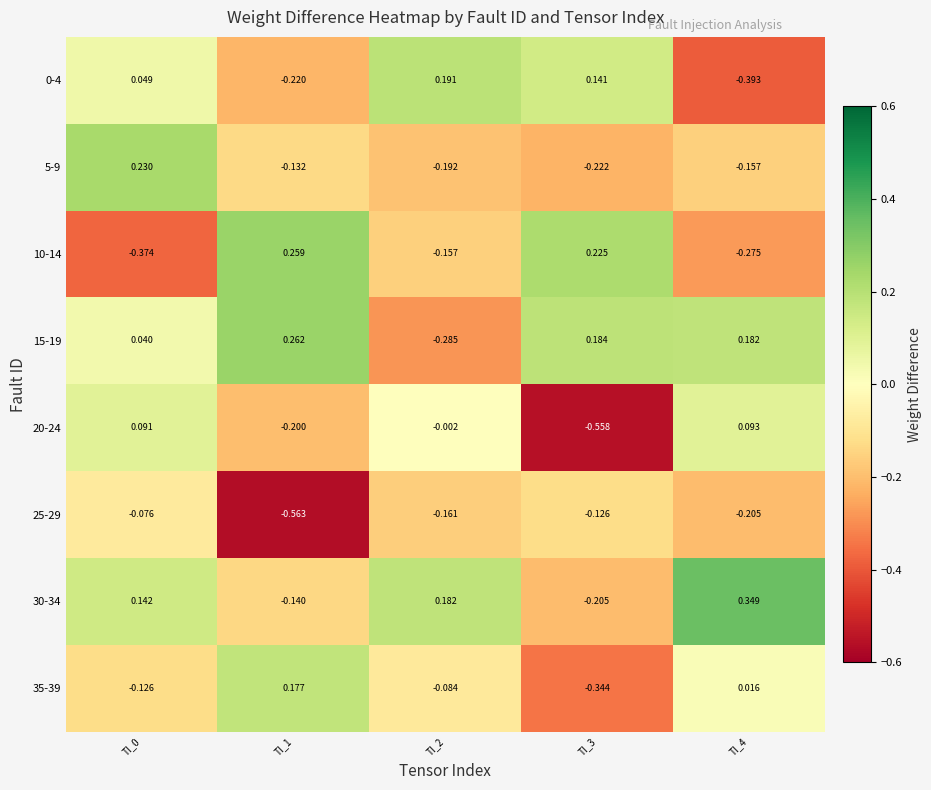

Is the value of 10-14 at TI_0 greater than the value of 35-39 at TI_3?

No